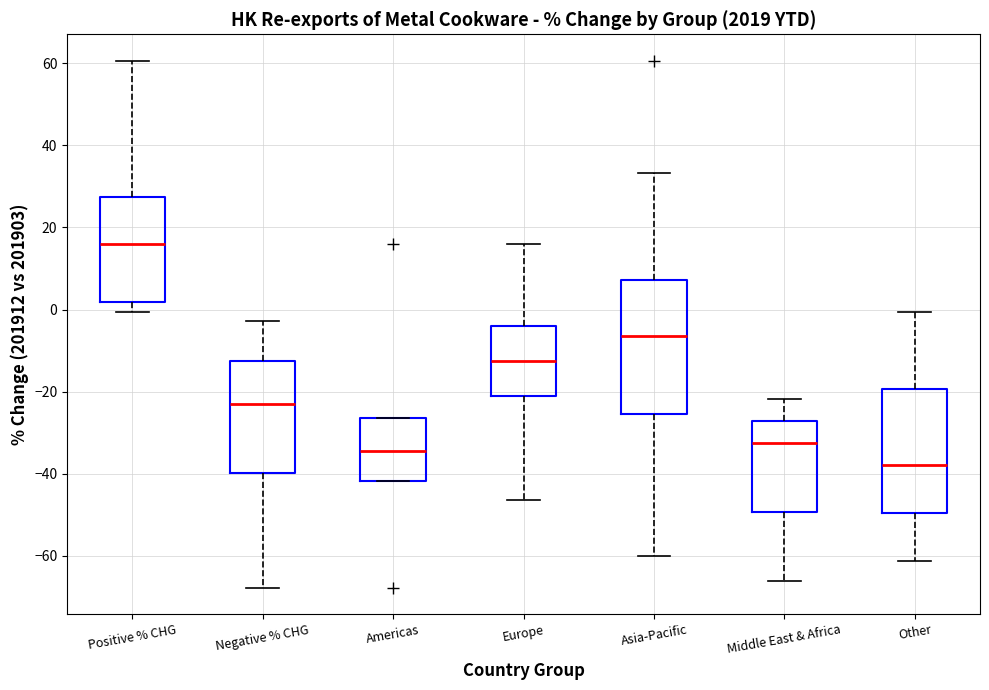

Comparing the boxes themselves (not the whiskers), which one is the tallest?

Asia-Pacific